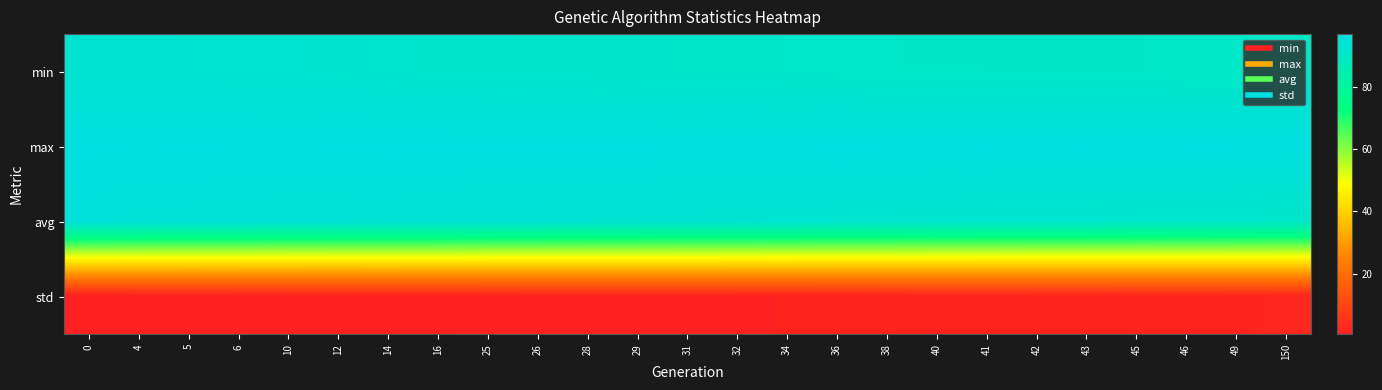

Rank the series by their maximum value, from highest to lowest.

max, avg, min, std